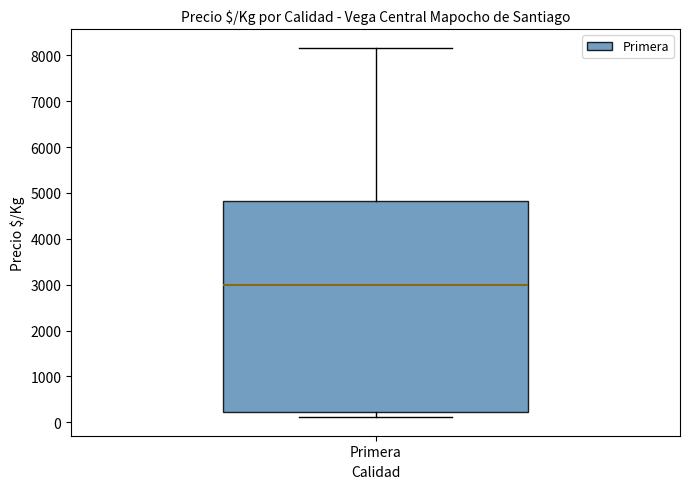

Where does the upper whisker of the box for Primera end on the y-axis? The values are not printed on the chart, so give them approximately, as read against the axis.

8200